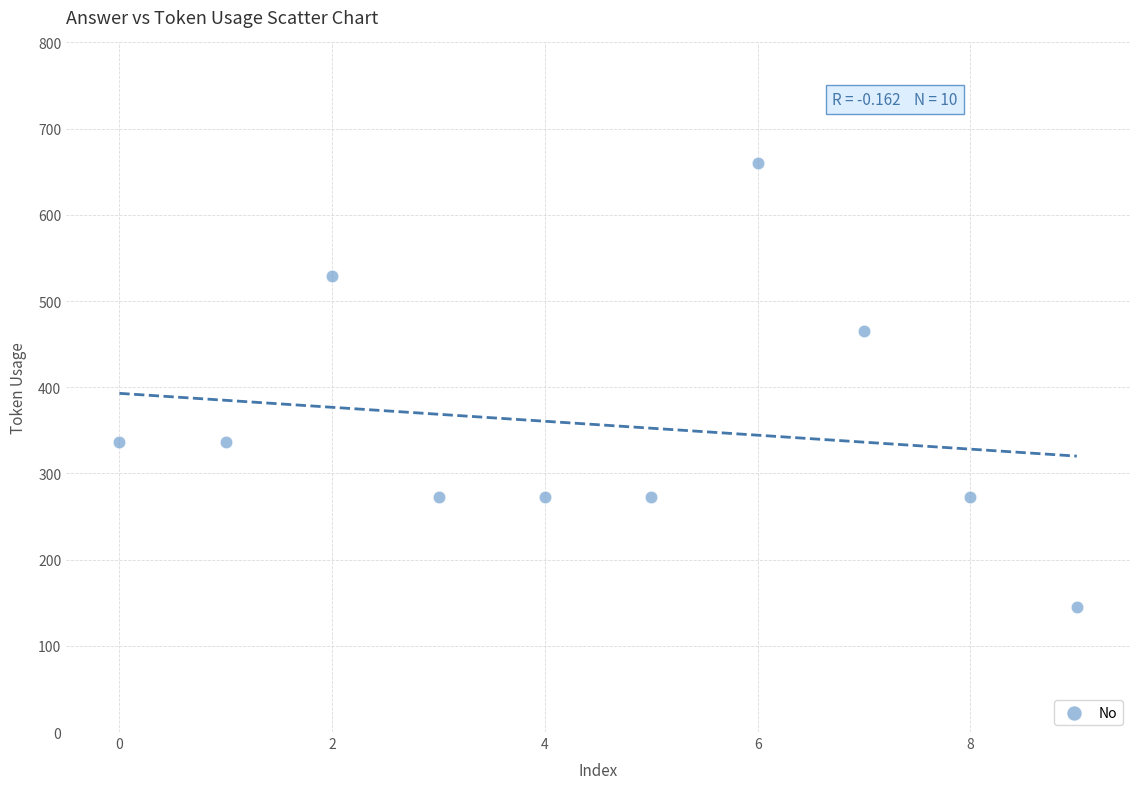

What is the range of Y values (max minus min)?

515